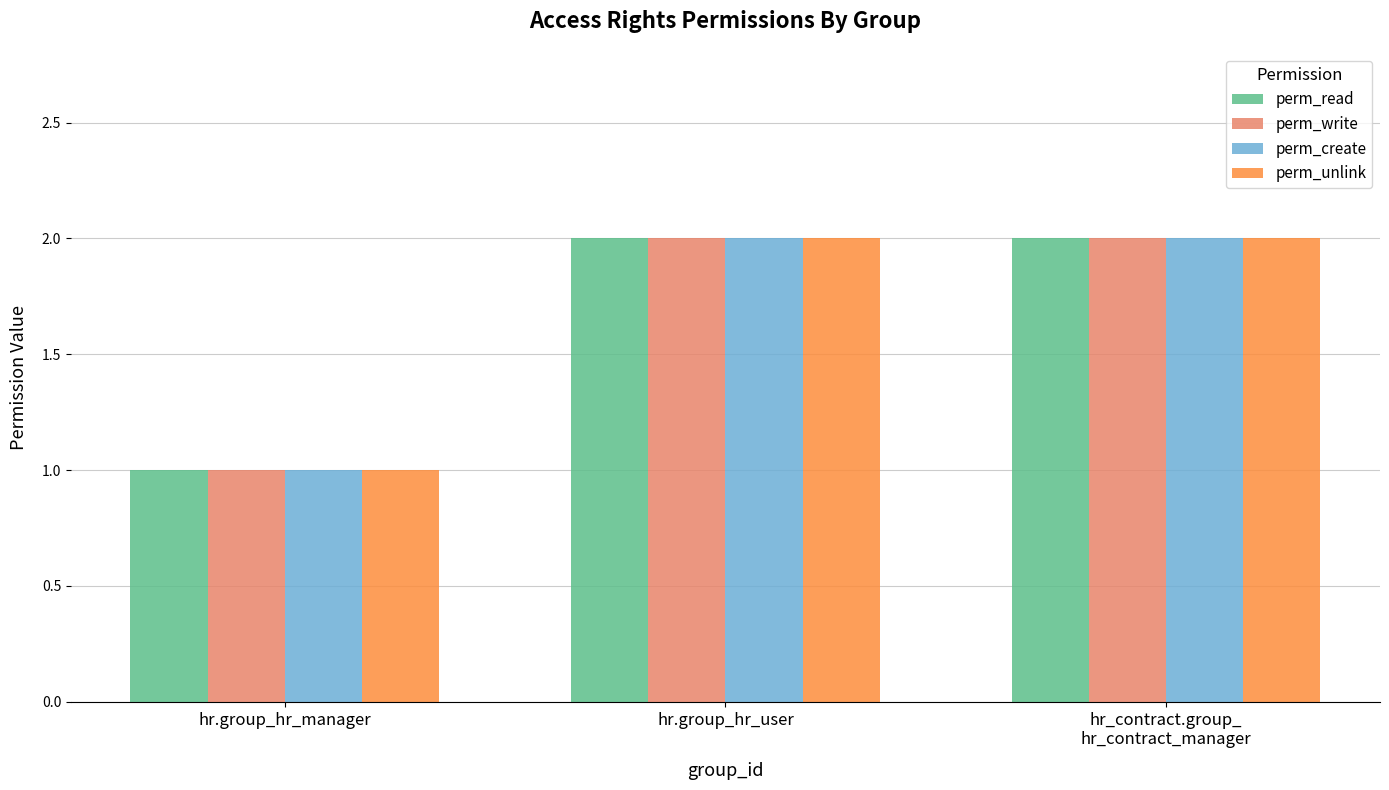

What is the sum of the perm_read values at hr.group_hr_user and hr.group_hr_manager?

3